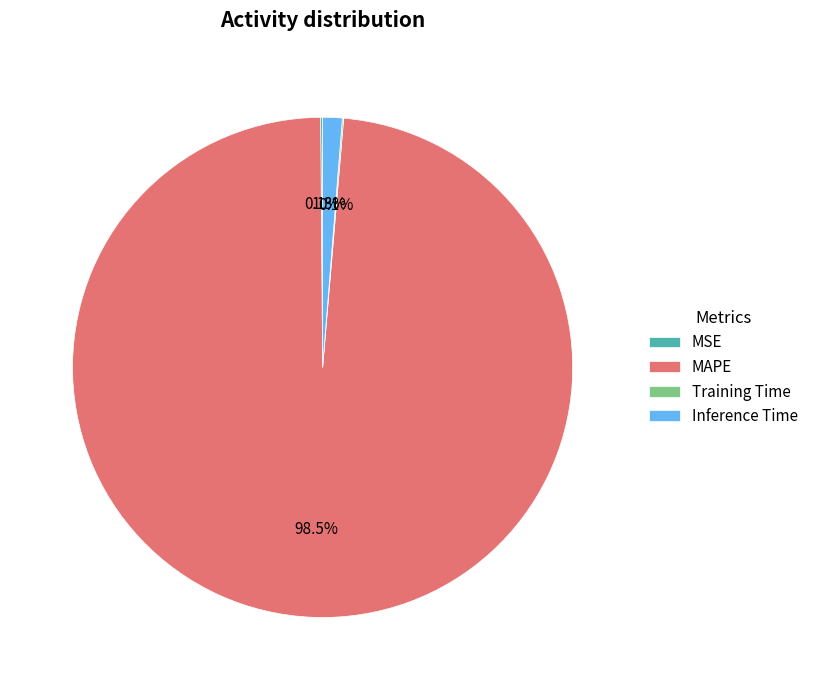

Which slice is the largest?

MAPE